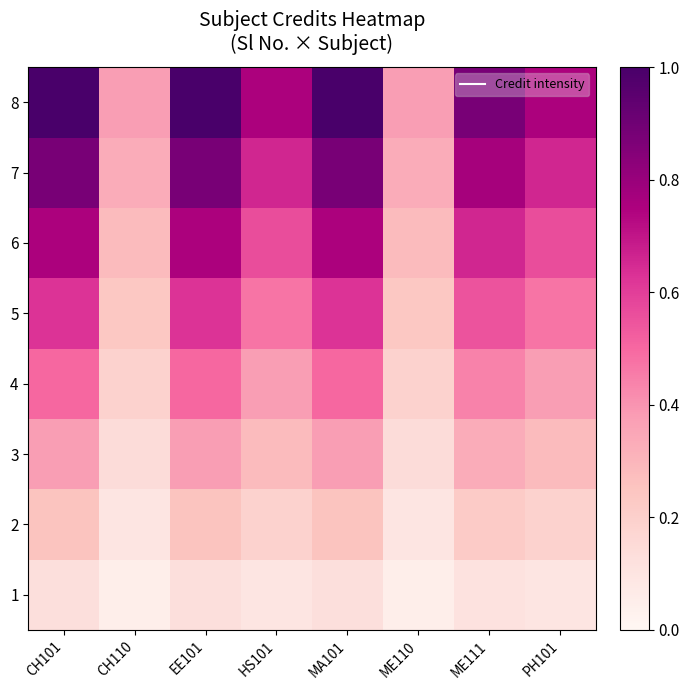

What is the greatest value displayed?

1.0